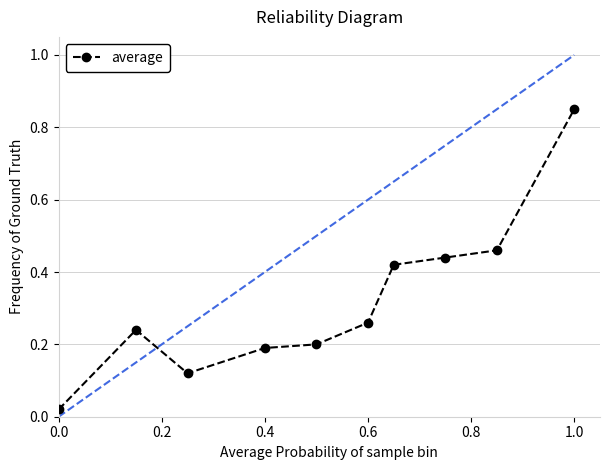

How many data points does each series have?

10